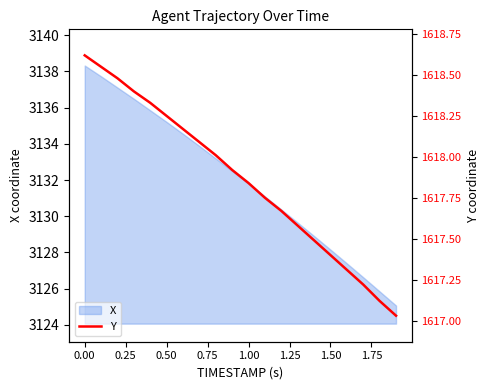

Is it true that X equals 3128.2 at 1.50?

True